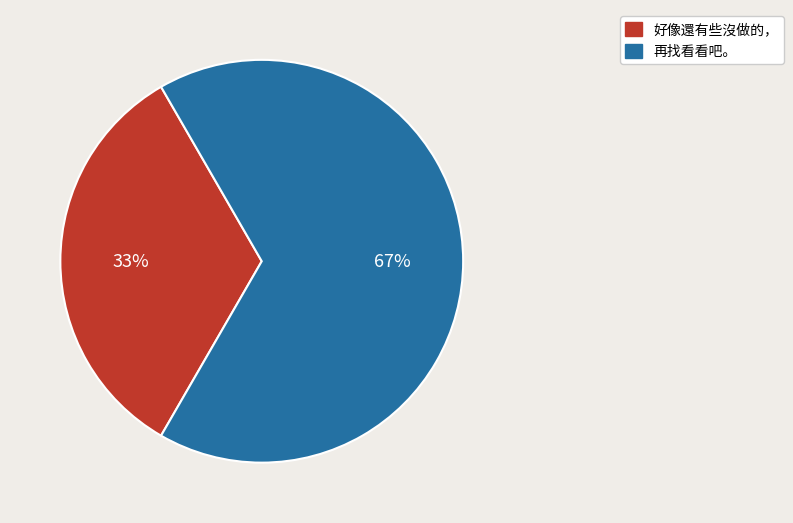

What is the ratio of the value at 再找看看吧。 to the value at 好像還有些沒做的，?

2.0